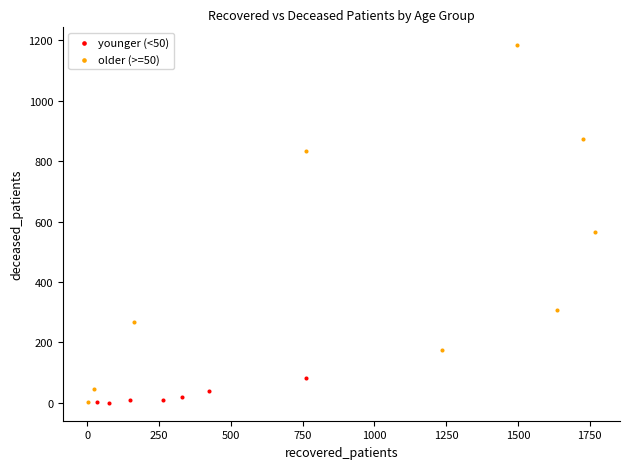

Which series contains the highest Y value?

older (>=50)